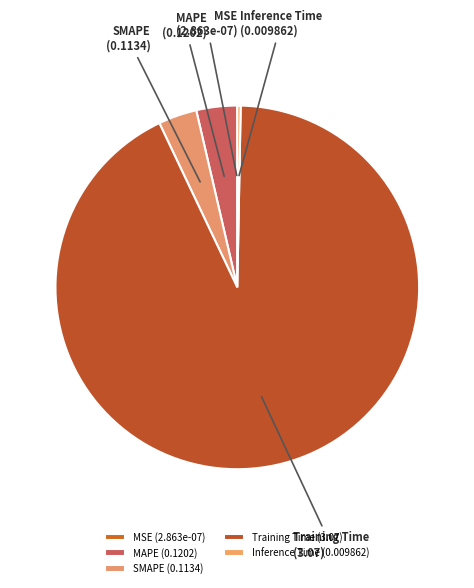

Which has a higher value, Inference Time (0.009862) or SMAPE (0.1134)?

SMAPE (0.1134)